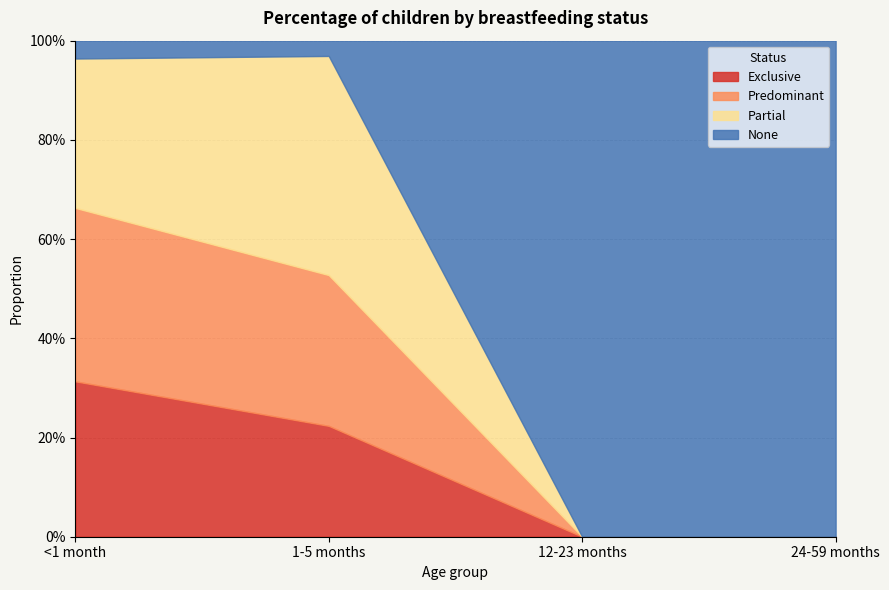

The None series shows 1.8 at 12-23 months. True or false?

False